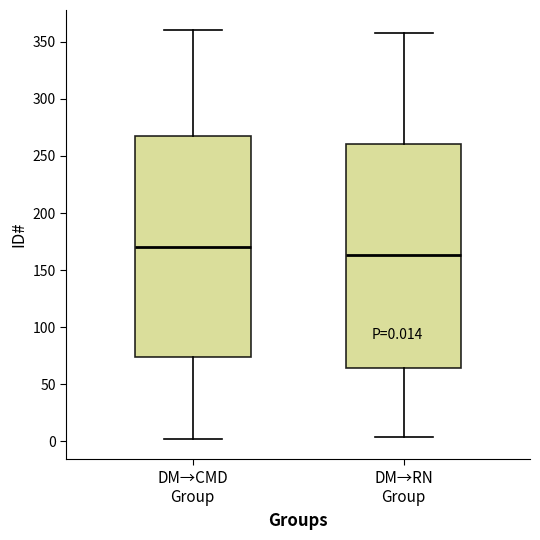

Which box's median line is the highest?

DM→CMD Group